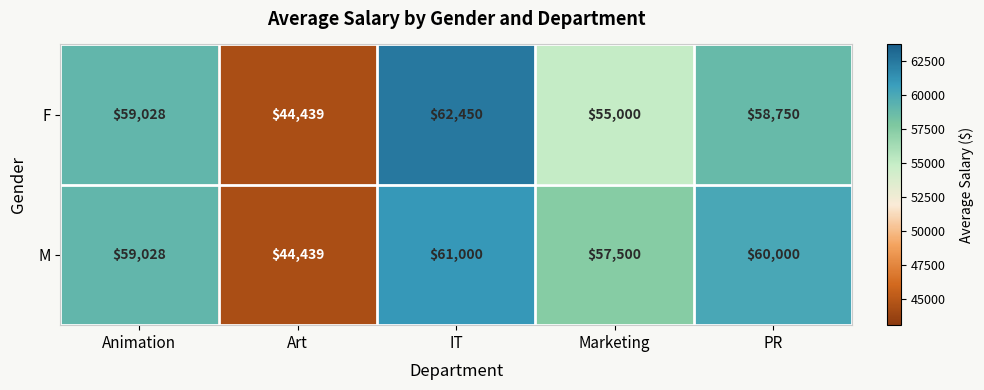

True or false: F has a value of 59028 at Animation.

True